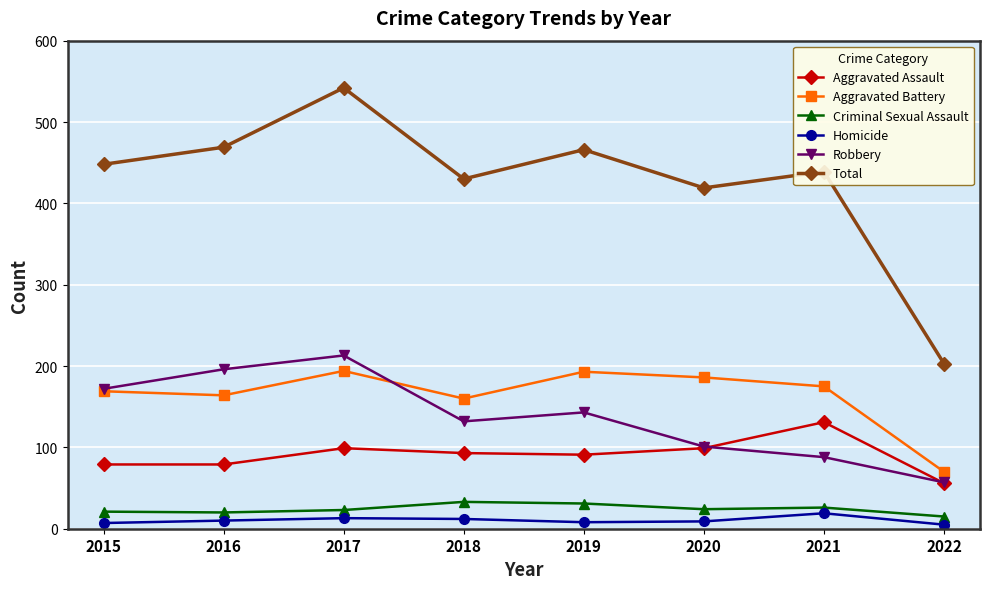

What is the minimum value shown in the chart?

5